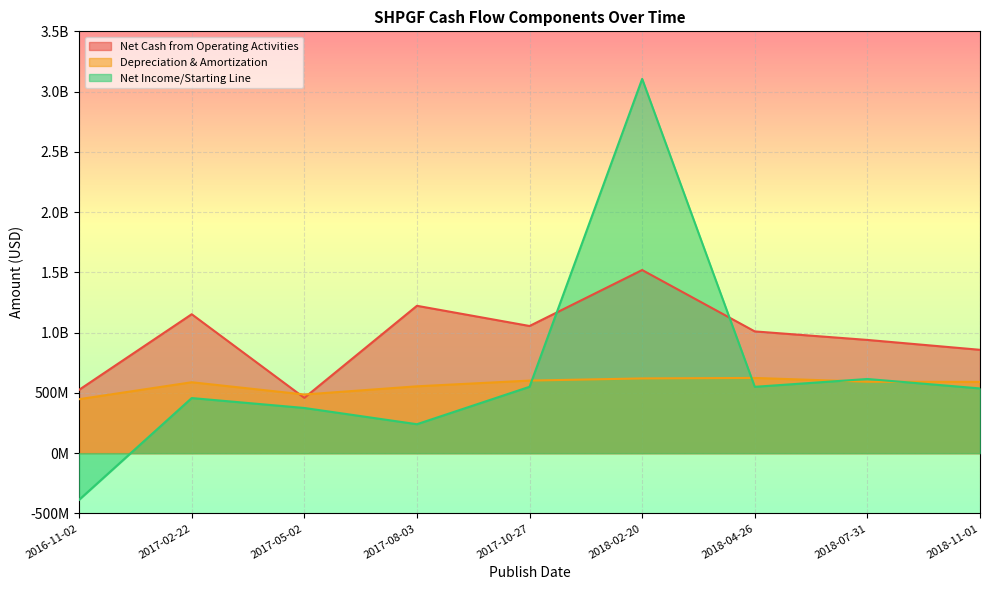

What position from the right is 2017-08-03?

6